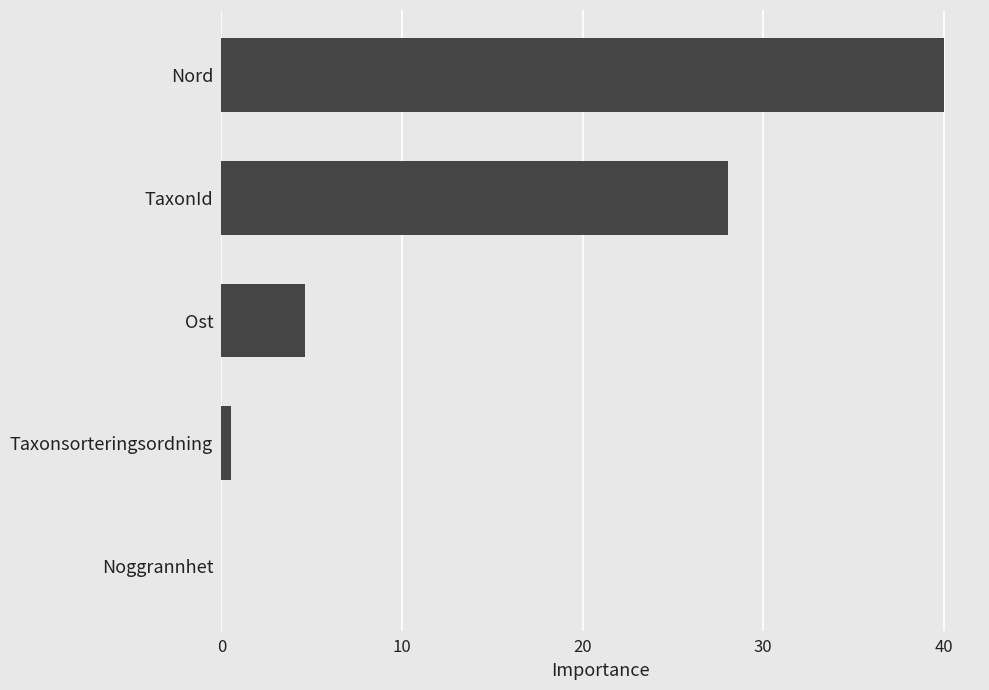

Between Taxonsorteringsordning and Ost, which is larger?

Ost